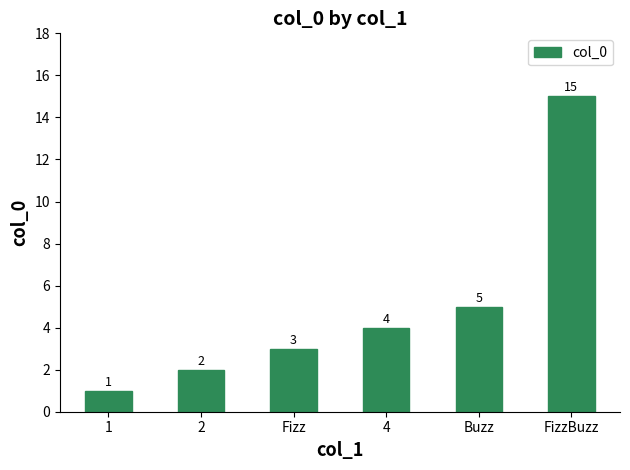

What is the change in value from 1 to Fizz?

+2